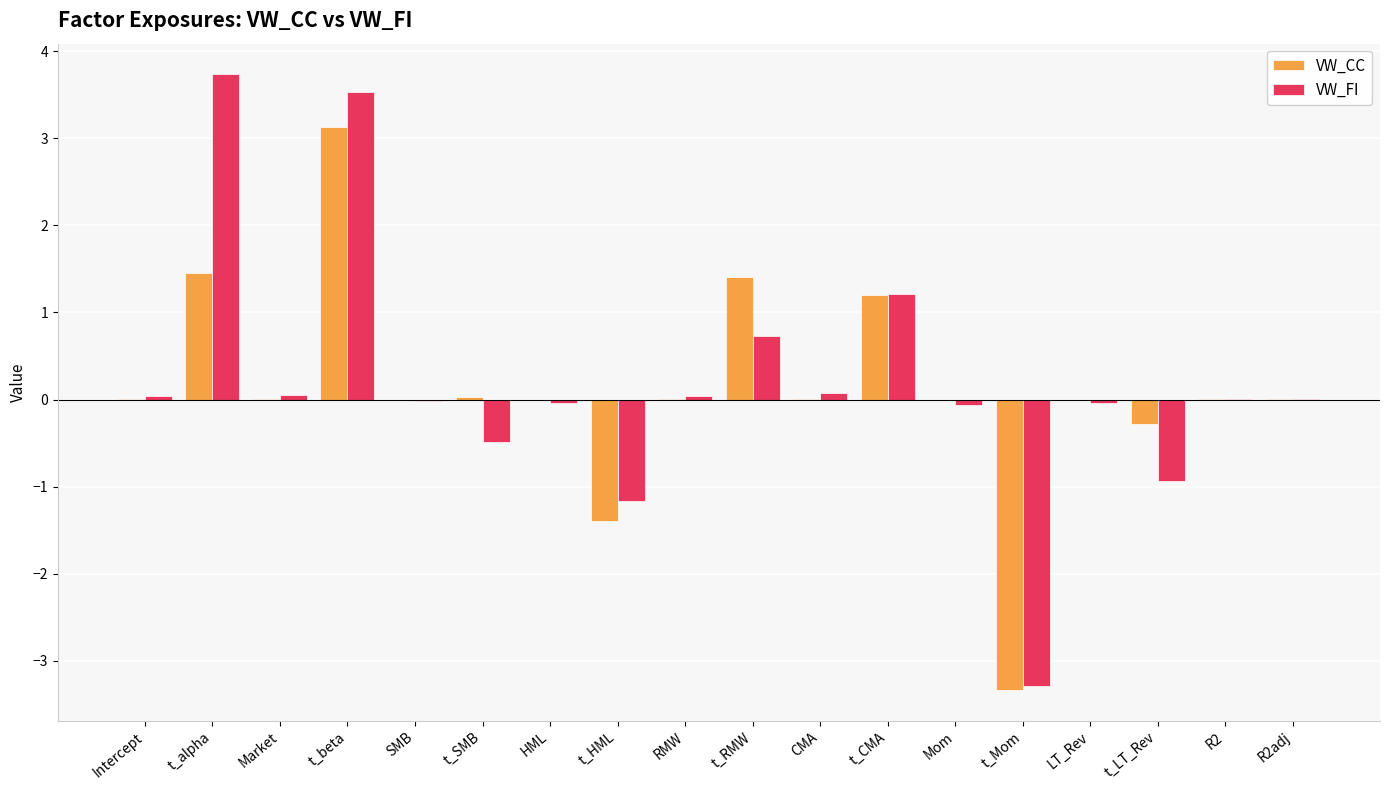

The value of VW_CC at R2adj is 0.0. True or false?

True